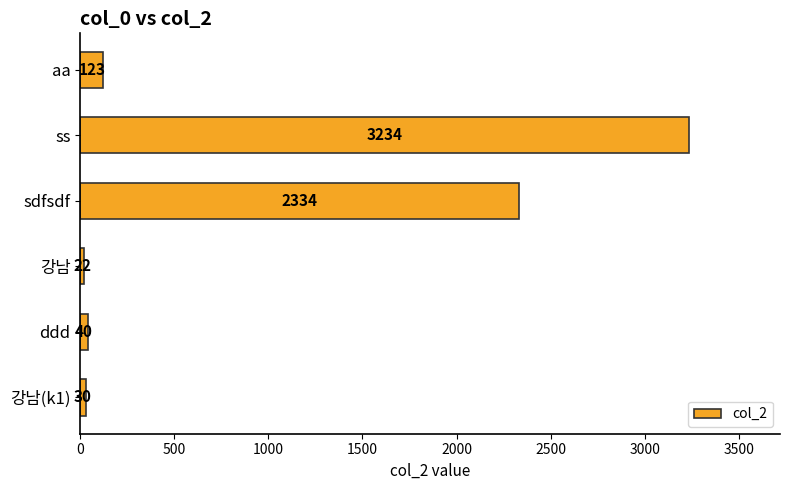

What is the difference between the second highest and minimum values?

2312